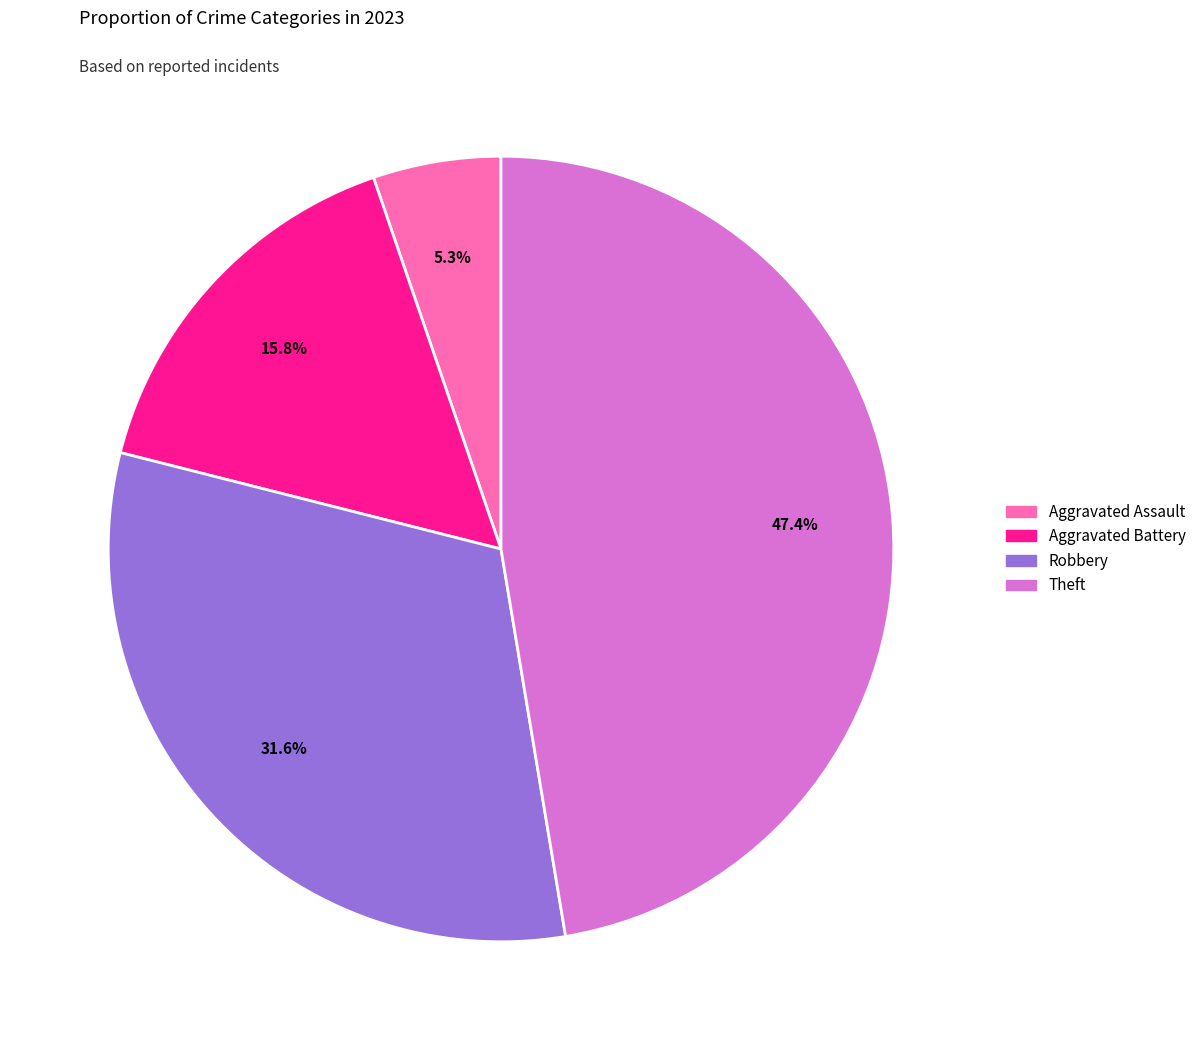

Does any single category account for the majority?

No